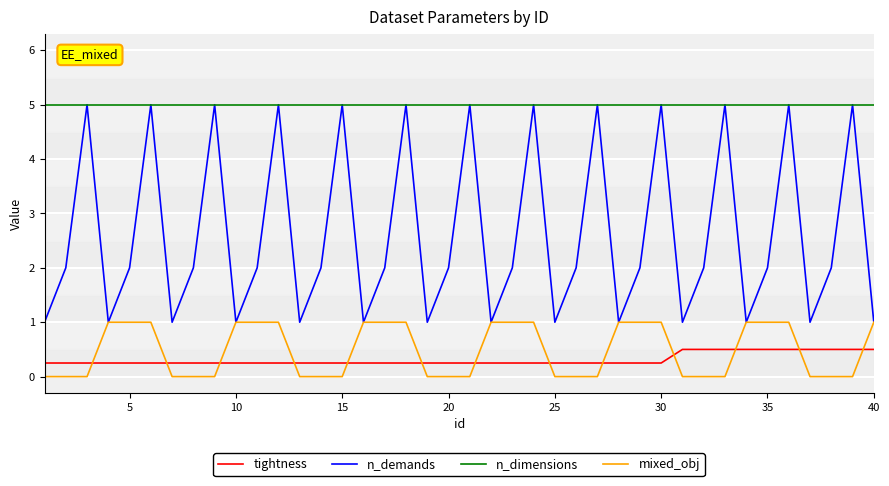

Which series has the largest total across all categories?

n_dimensions